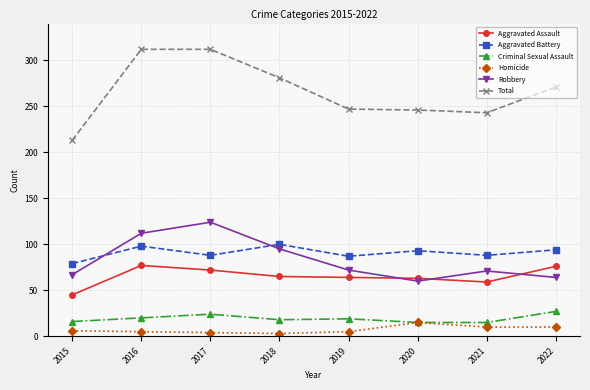

What is the difference between the Robbery values at 2021 and 2020?

11